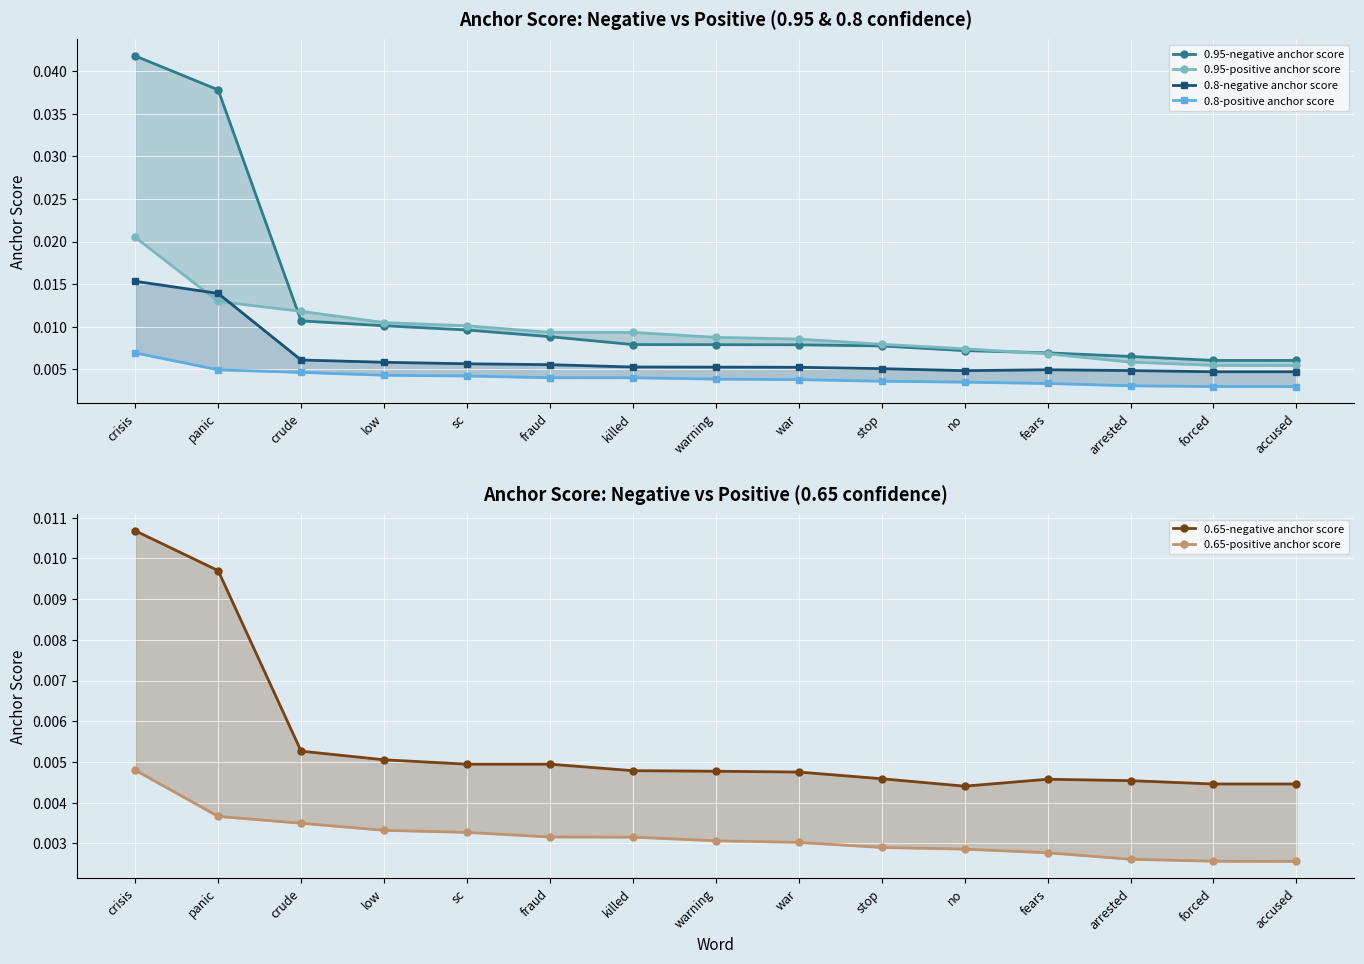

Between accused and arrested, which is larger?

arrested